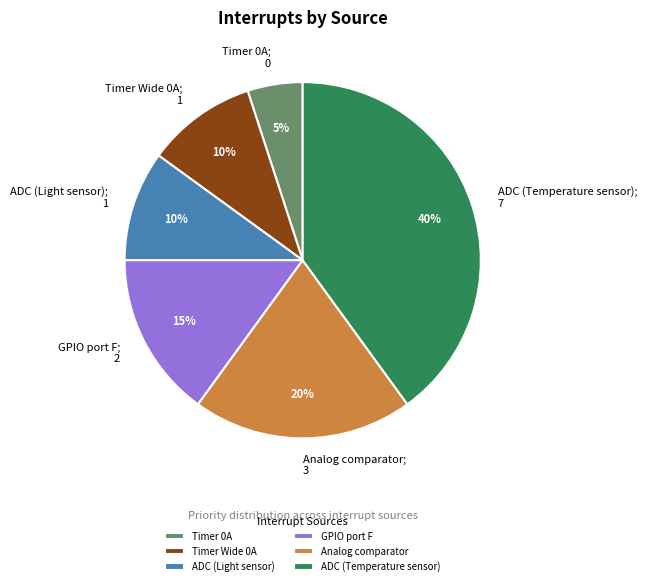

True or false: Analog comparator accounts for 10% of the total.

False